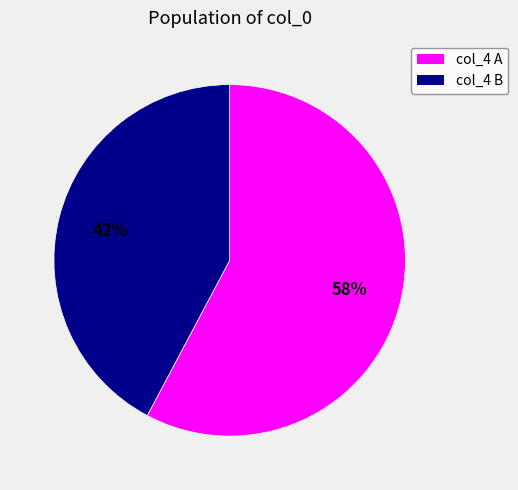

To the nearest percent, what is the average slice percentage?

50%